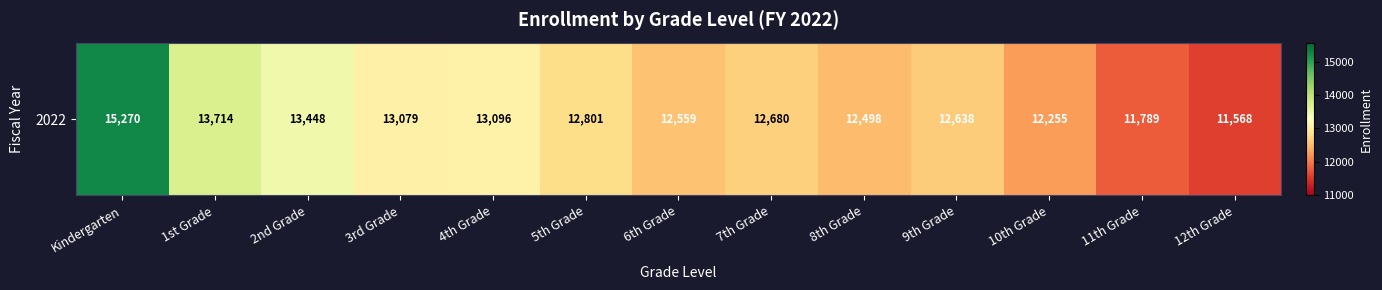

Which label corresponds to the largest value in the chart?

Kindergarten